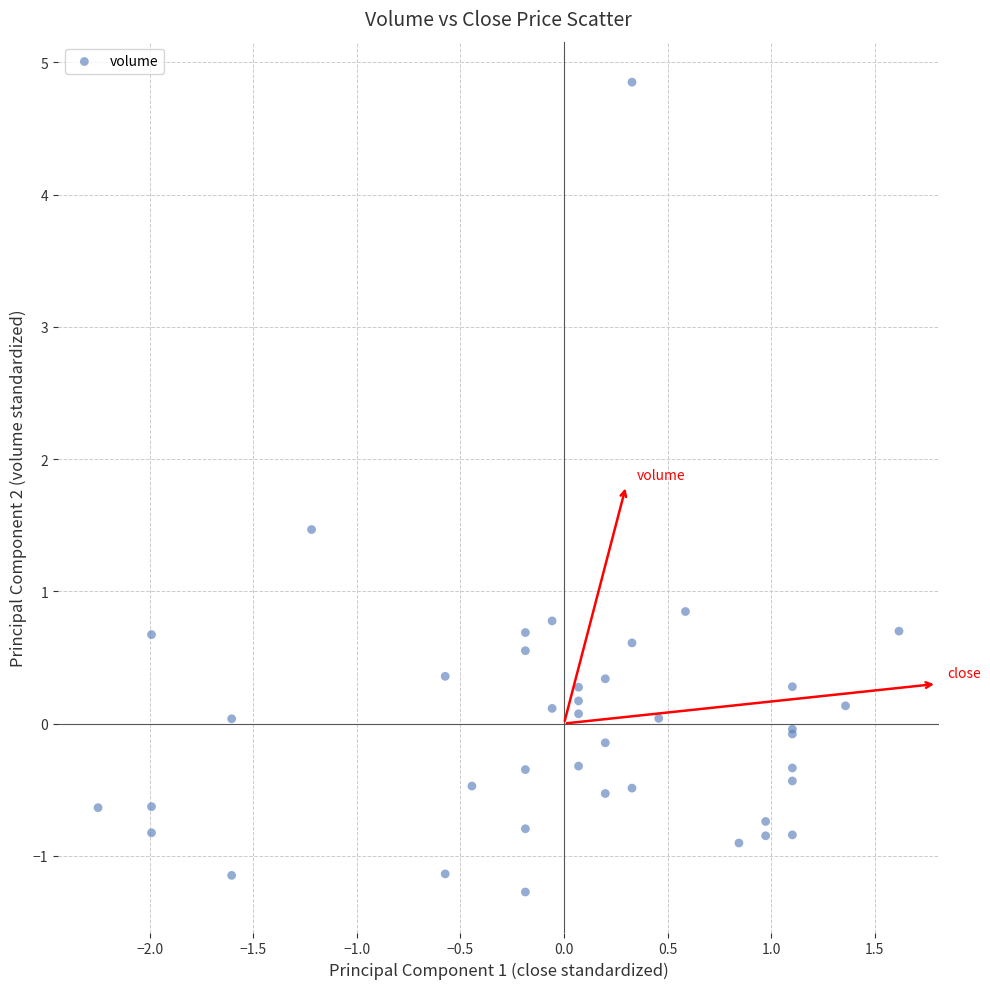

What Y value in the scatter plot is closest to 1?

0.8